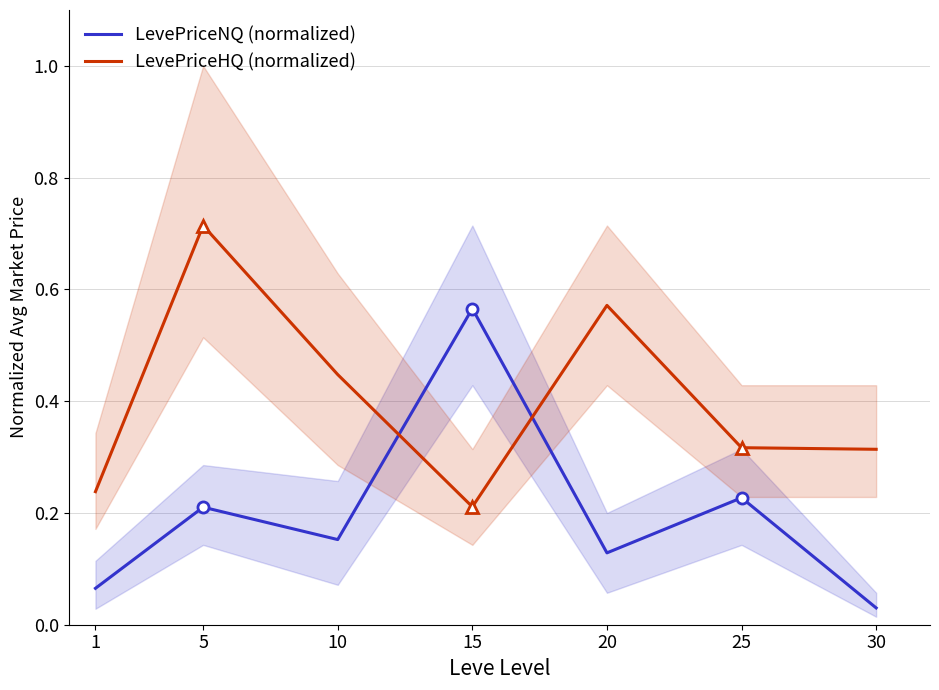

Rank the series at 1 from highest to lowest value.

LevePriceHQ (normalized), LevePriceNQ (normalized)